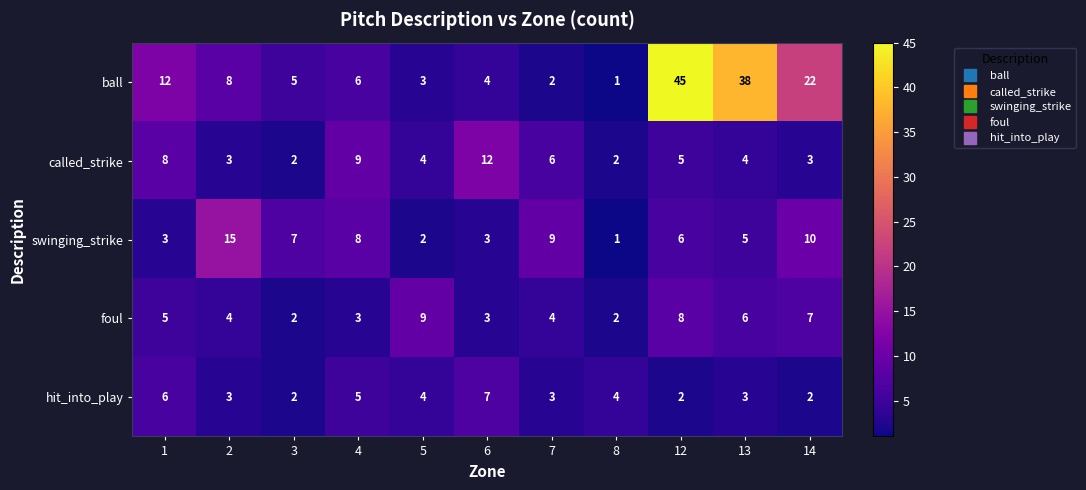

The ball series shows 33 at 14. True or false?

False